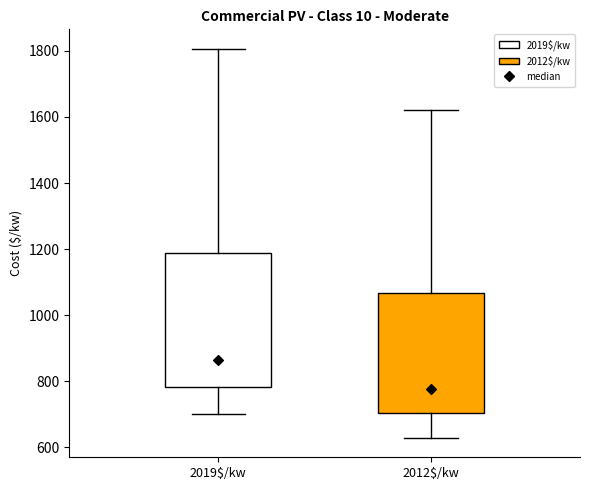

Which box is the tallest, from its lower edge to its upper edge?

2019$/kw